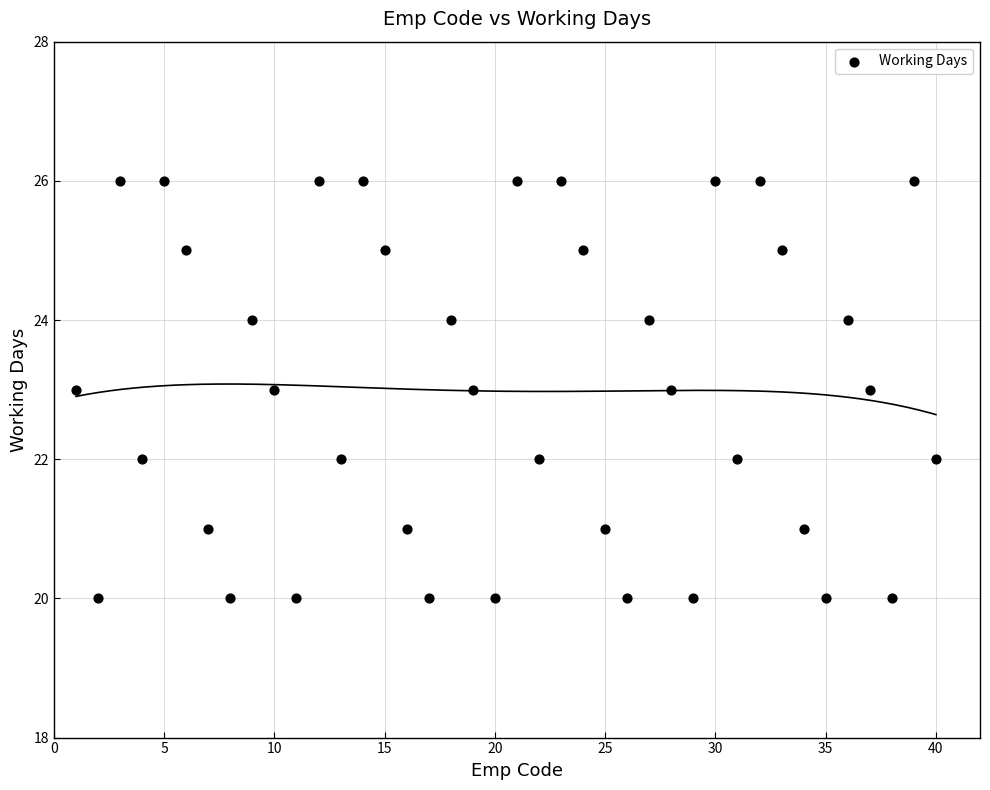

What is the range of Y values (max minus min)?

6